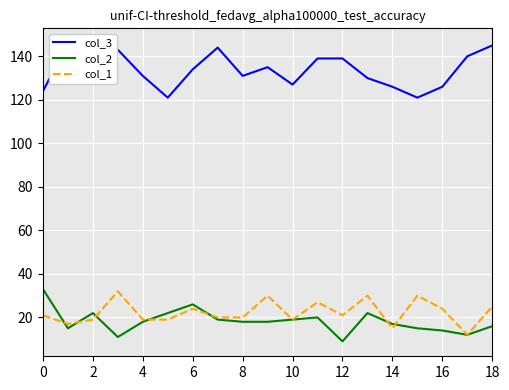

At how many categories does at least one series exceed 87?

19